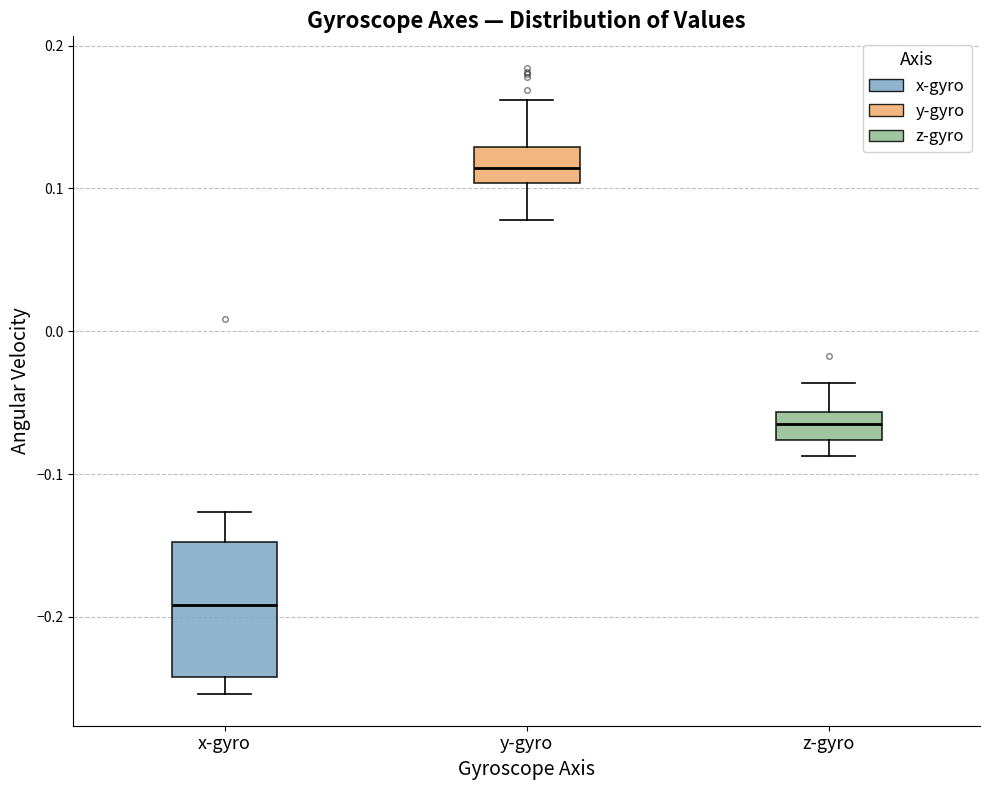

Reading left to right, transcribe this box plot: for each box, give where its median line is, the range the box spans, and where its two whiskers end, as read against the y-axis. The values are not printed on the chart, so give them approximately, as read against the axis.

x-gyro: median -0.19, box -0.24 to -0.15, whiskers -0.25 to -0.13
y-gyro: median 0.11, box 0.10 to 0.13, whiskers 0.08 to 0.16
z-gyro: median -0.06 (inside the box), box -0.08 to -0.06, whiskers -0.09 to -0.04